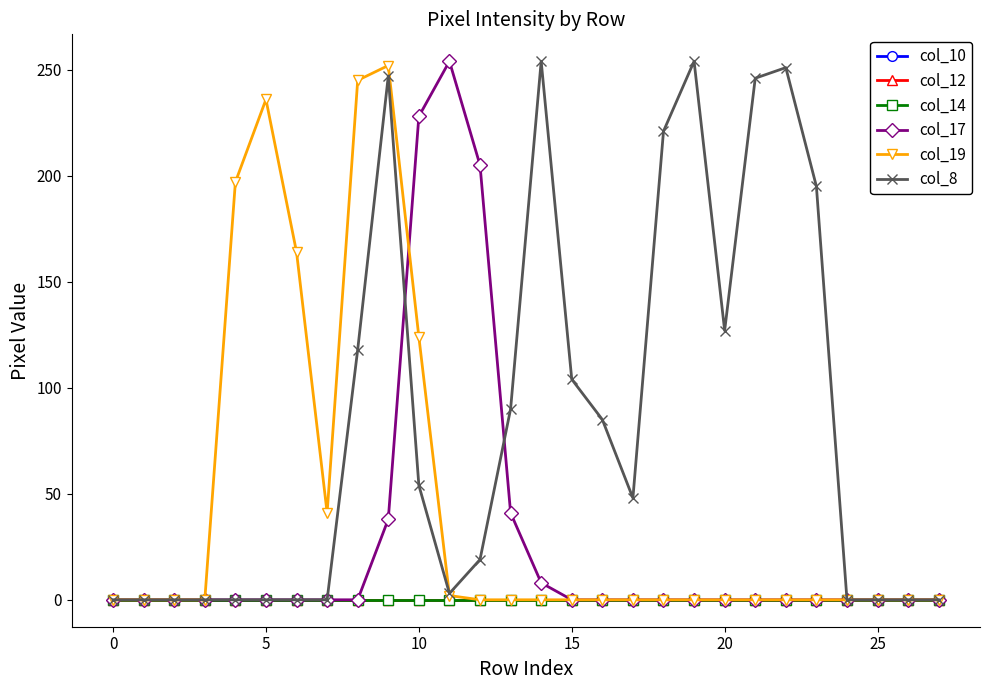

Reading right to left, transcribe all the data shown in this chart.

col_10: 0	0	0	0	0	0	0	0	0	0	0	0	0	0	0	0	0	0	0	0	0	0	0	0	0	0	0	0
col_12: 0	0	0	0	0	0	0	0	0	0	0	0	0	0	0	0	0	0	0	0	0	0	0	0	0	0	0	0
col_14: 0	0	0	0	0	0	0	0	0	0	0	0	0	0	0	0	0	0	0	0	0	0	0	0	0	0	0	0
col_17: 0	0	0	0	0	0	0	0	0	0	0	0	0	8	41	205	254	228	38	0	0	0	0	0	0	0	0	0
col_19: 0	0	0	0	0	0	0	0	0	0	0	0	0	0	0	0	2	124	252	245	41	164	236	197	0	0	0	0
col_8: 0	0	0	0	195	251	246	127	254	221	48	85	104	254	90	19	3	54	247	118	0	0	0	0	0	0	0	0